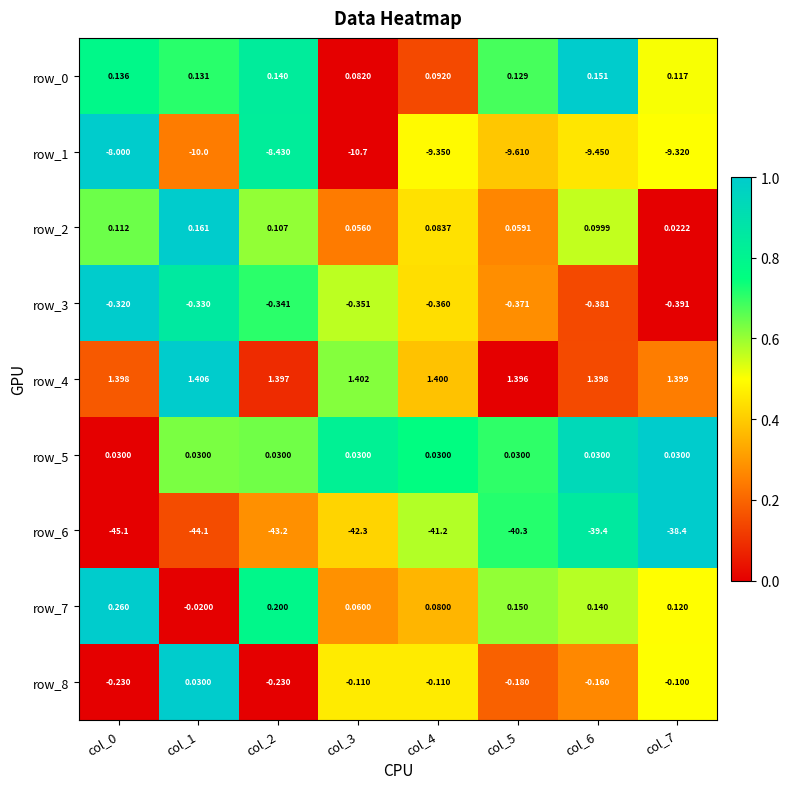

How many positive values does the row_7 series have?

7